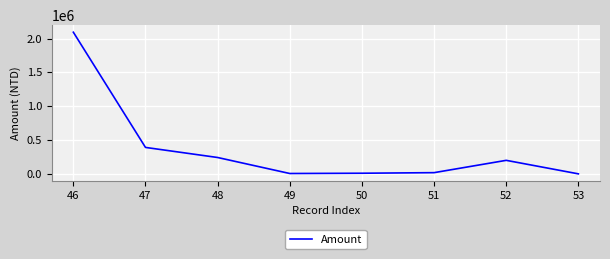

What is the change in value from 47 to 52?

-191007